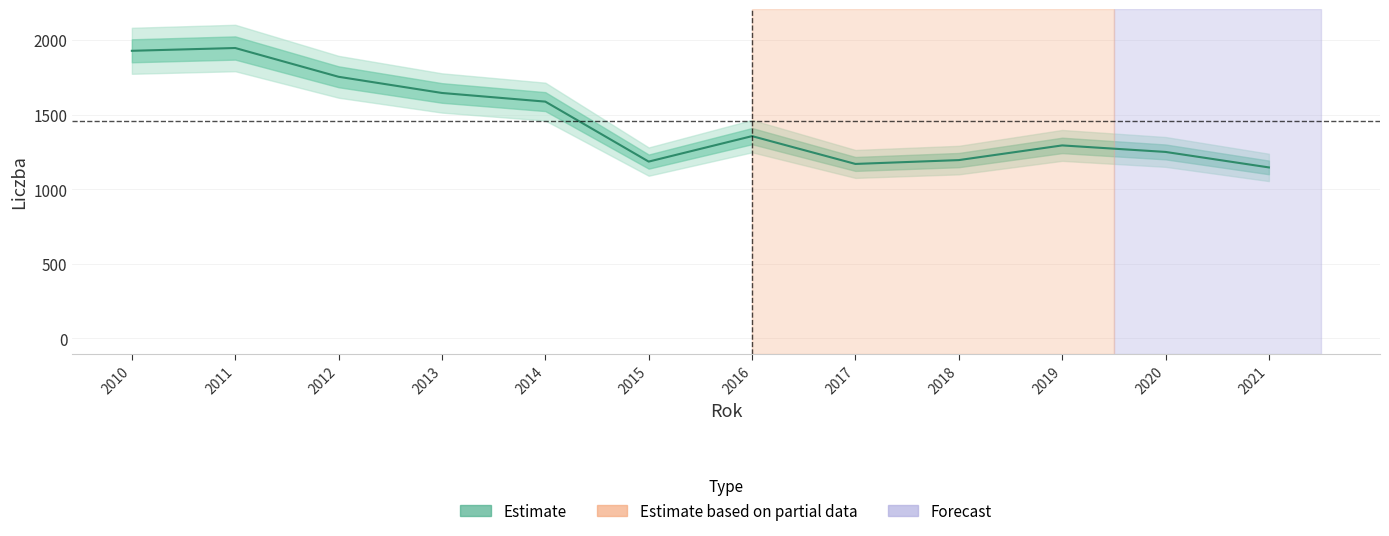

Is it true that the value at 2018 is 1570.3?

False